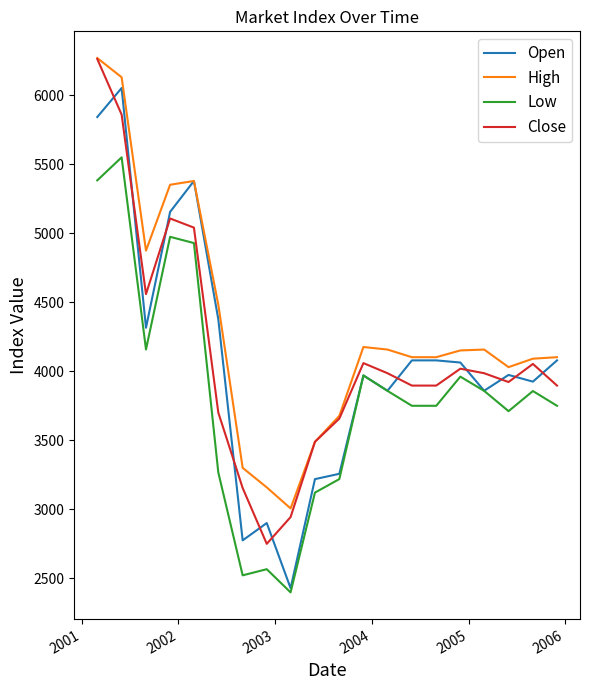

What is the greatest value displayed?

6271.2